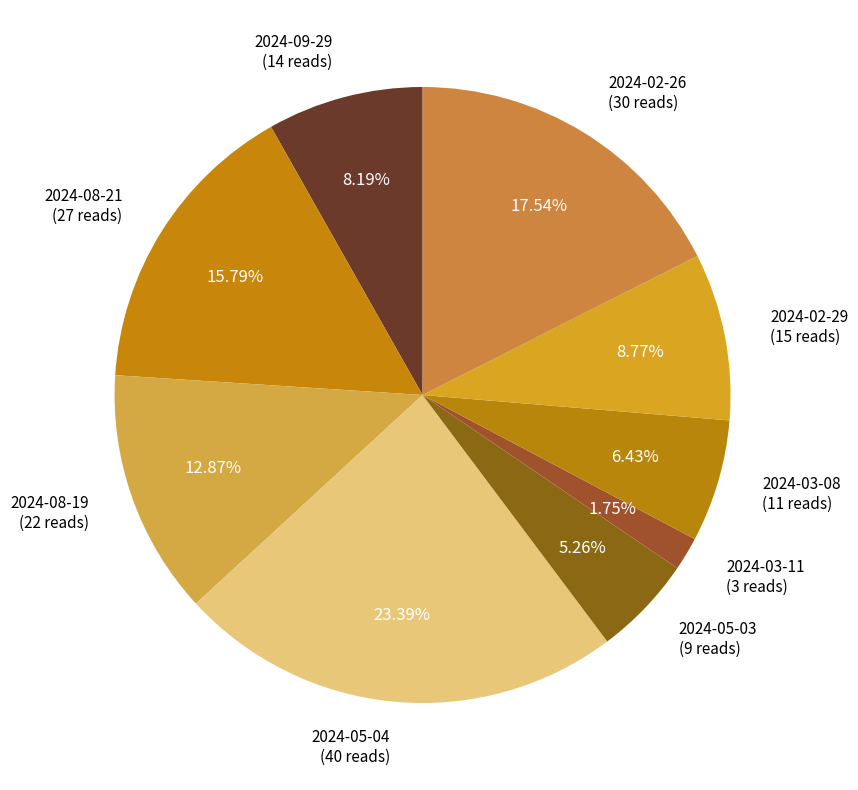

Which slice is the largest?

2024-05-04 (40 reads)